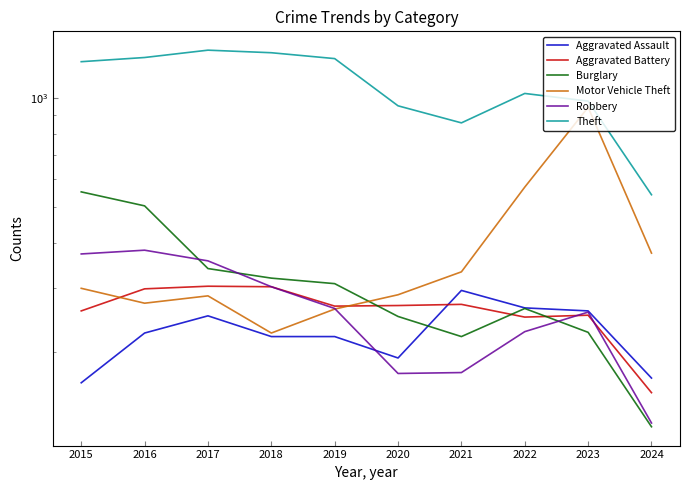

What is the difference between the maximum and minimum values in the Theft series?

817